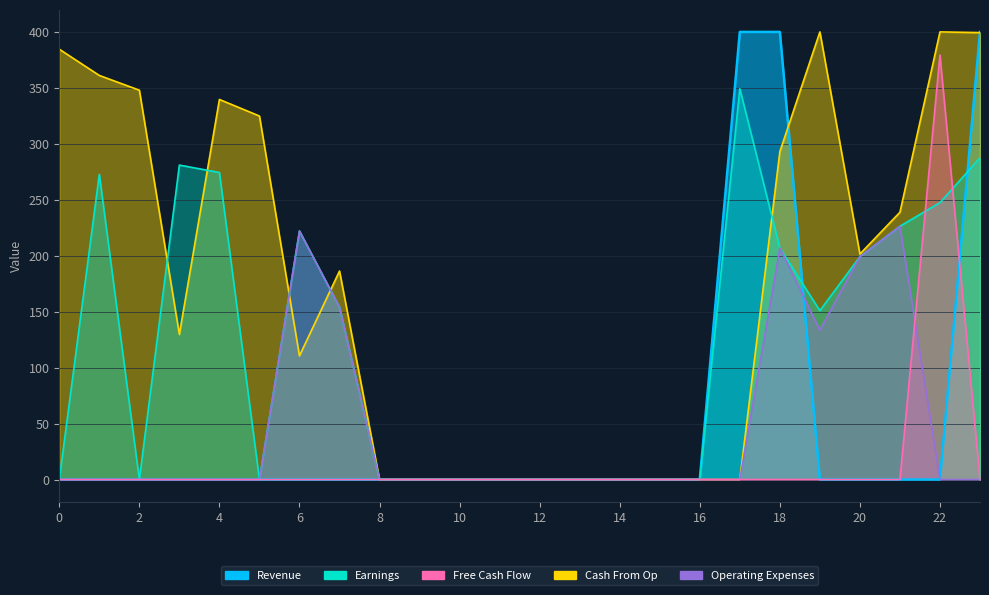

What is the difference between the maximum and minimum values in the Earnings series?

349.3